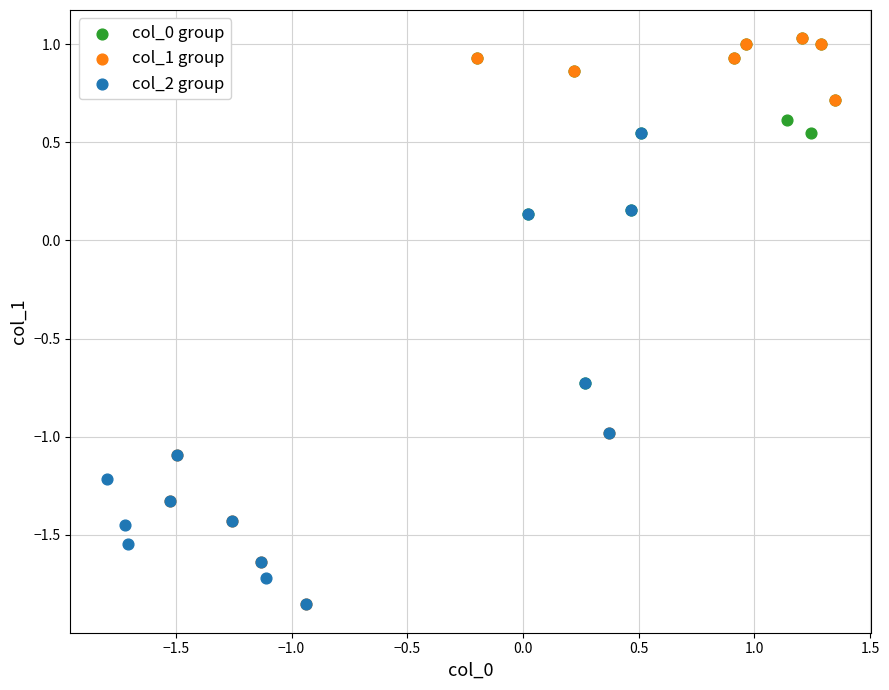

Which series has the widest spread of Y values?

col_1 group